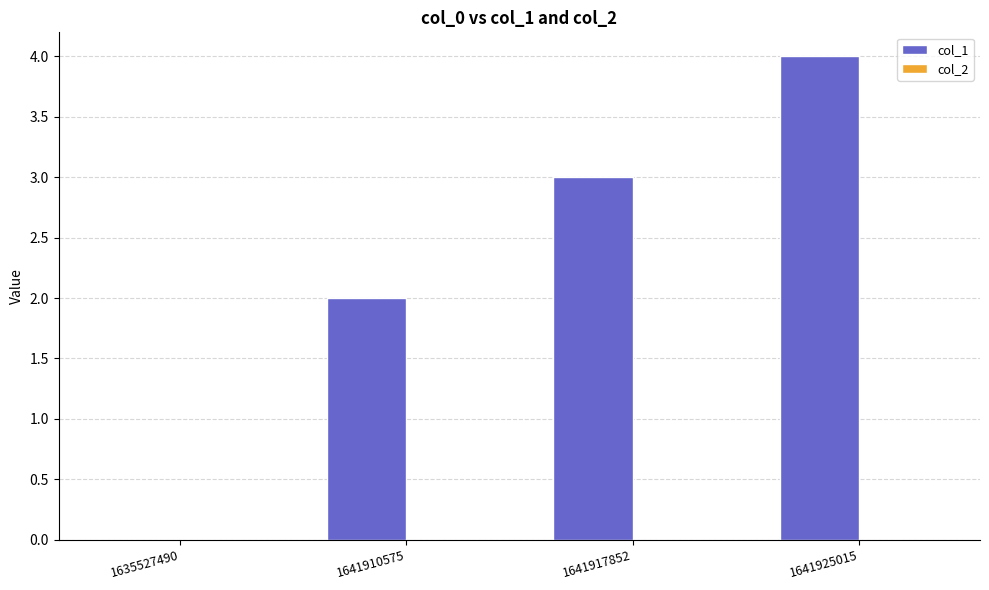

What is the sum of all values?

9